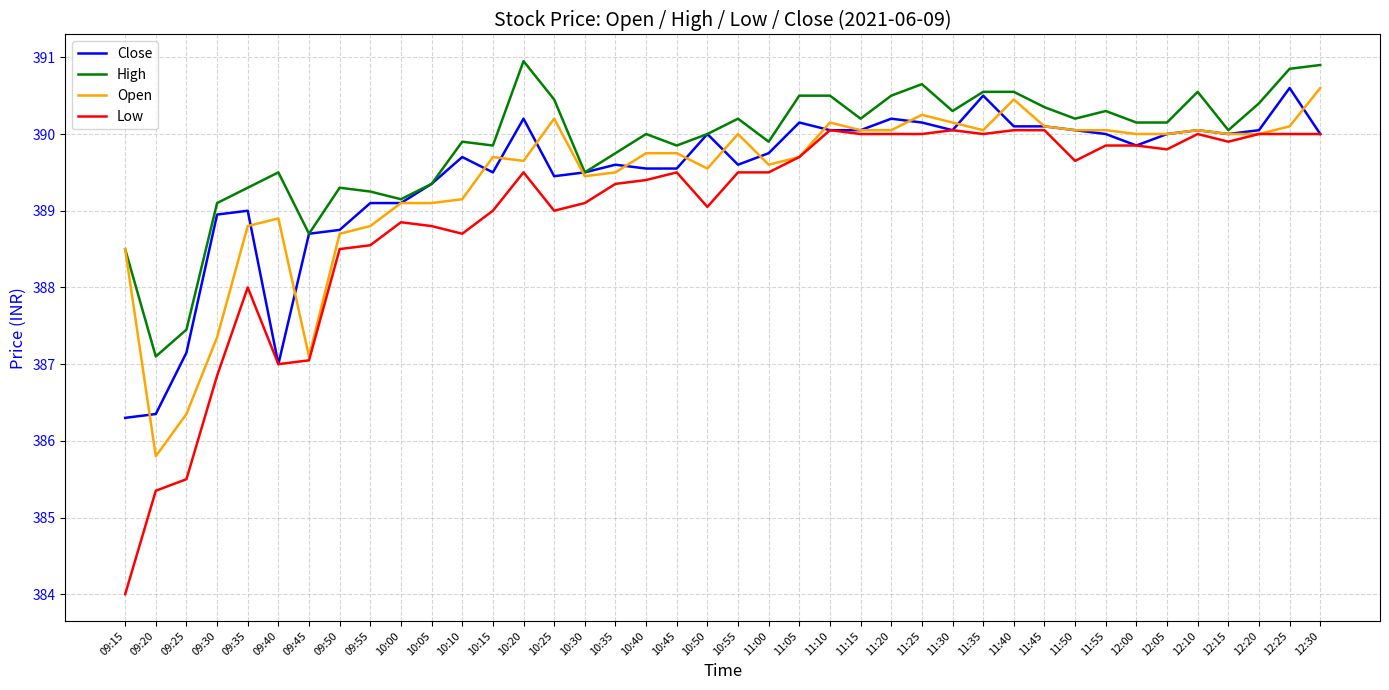

Is the value of High at 09:55 greater than the value of Low at 11:30?

No